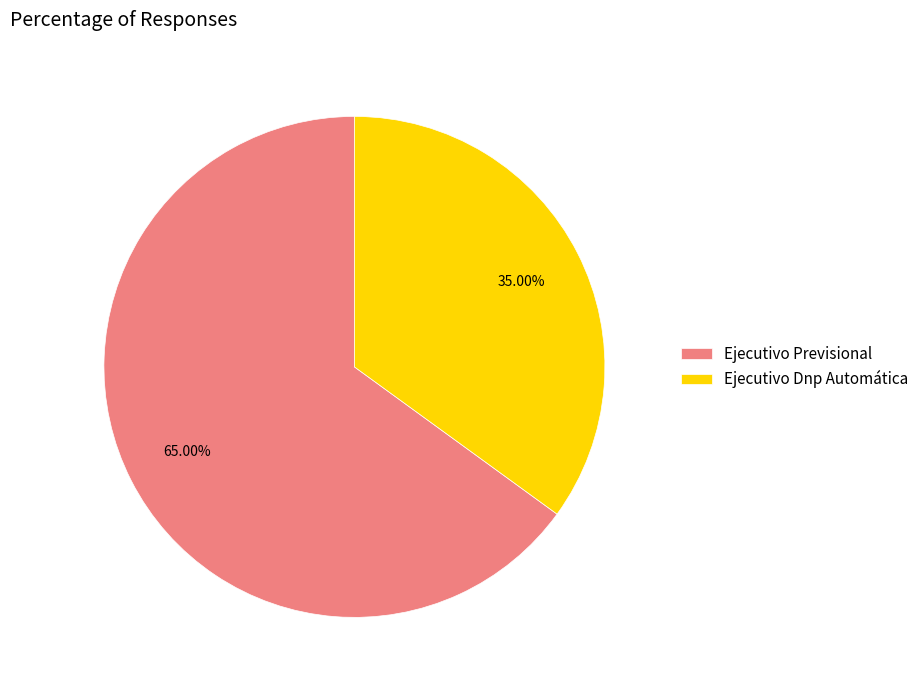

Is there any slice that represents more than half of the pie?

Yes